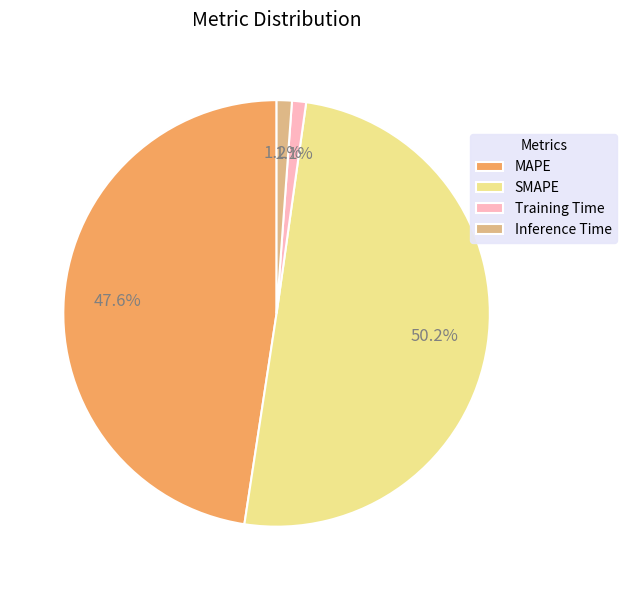

Between Training Time and SMAPE, which is larger?

SMAPE